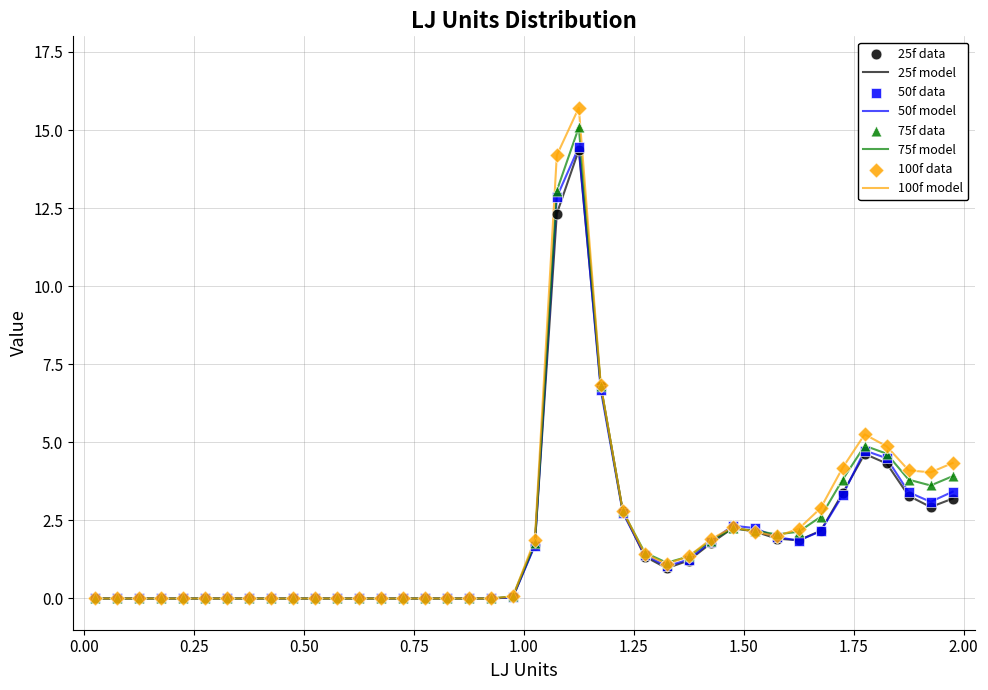

What is the highest value of the 100f model series?

15.7